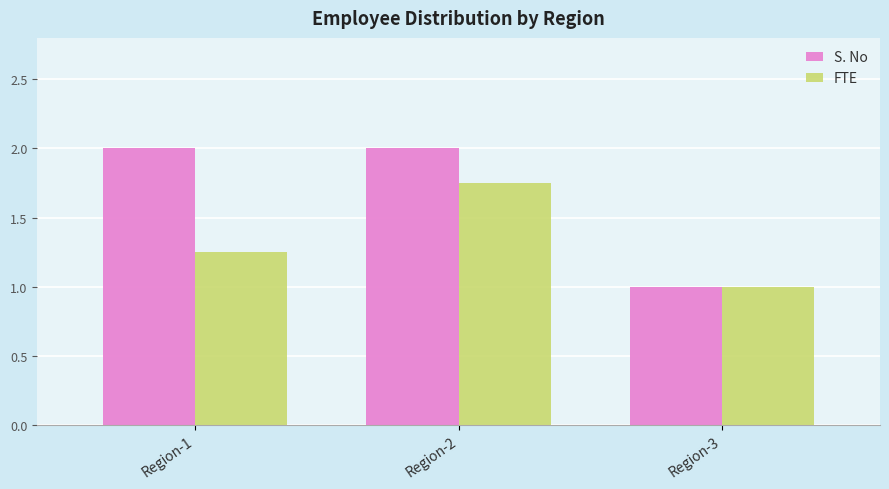

Are the bars grouped side by side (vs. stacked)?

Yes